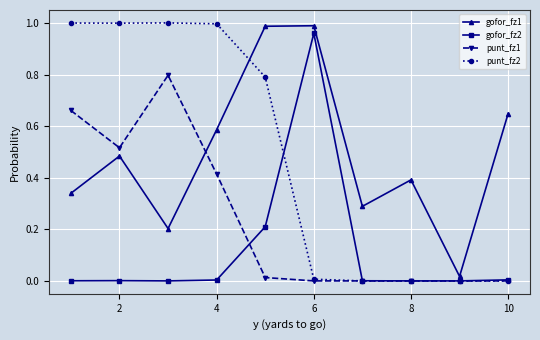

Is this an area chart (filled region under the line)?

No